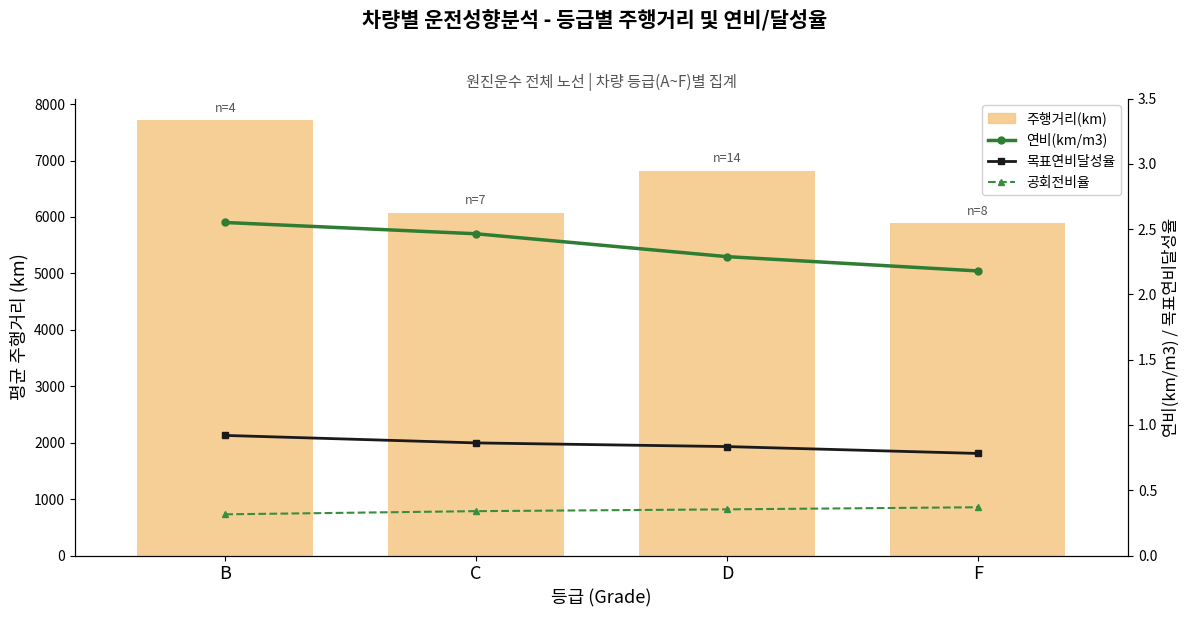

How many groups of bars are there?

4